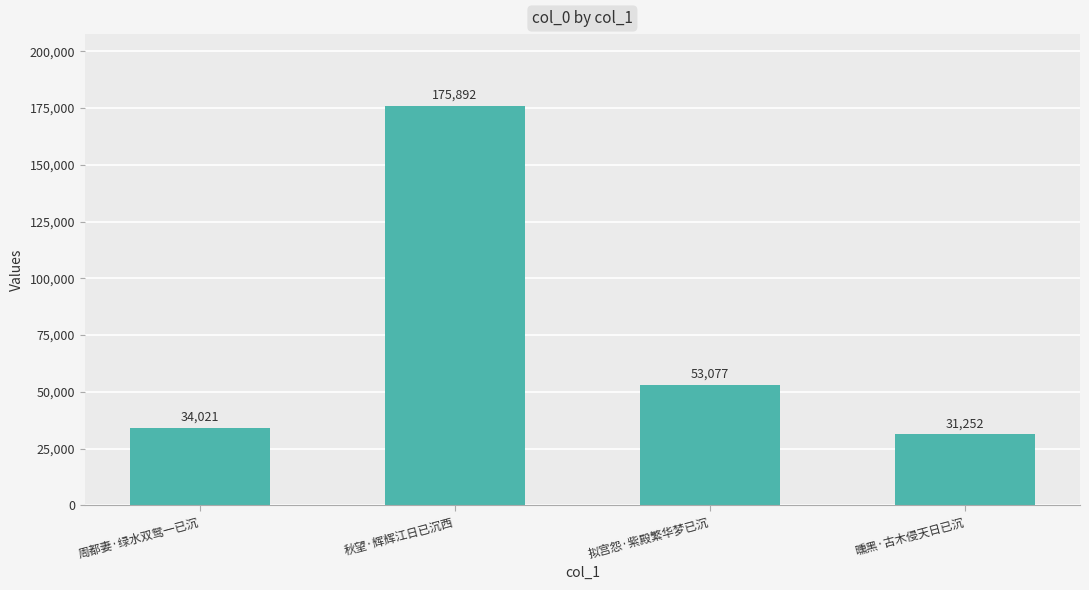

What is the minimum value shown in the chart?

31252